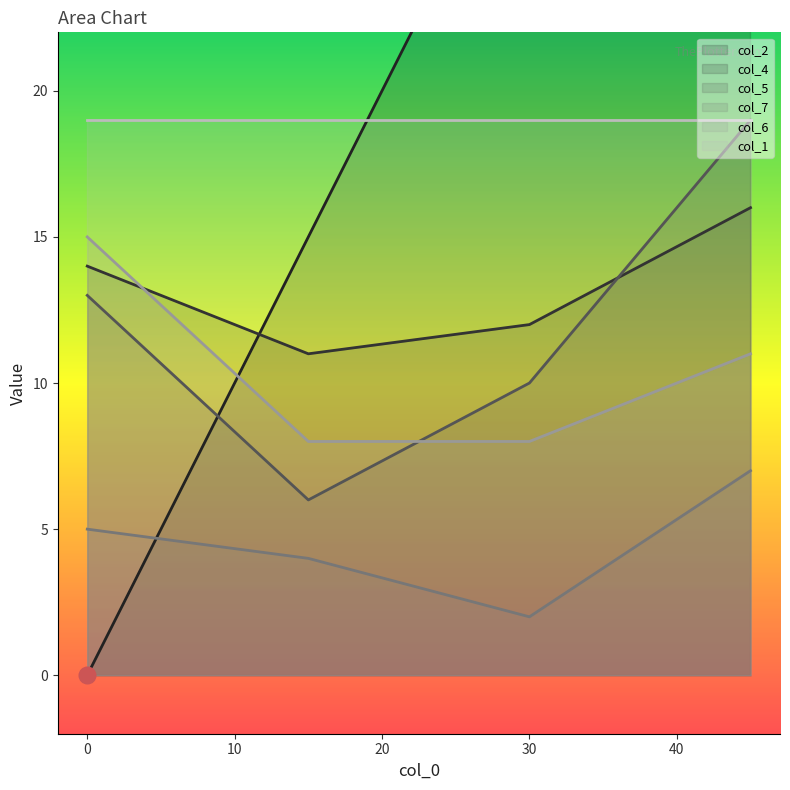

True or false: col_7 and col_4 cross at least once.

False